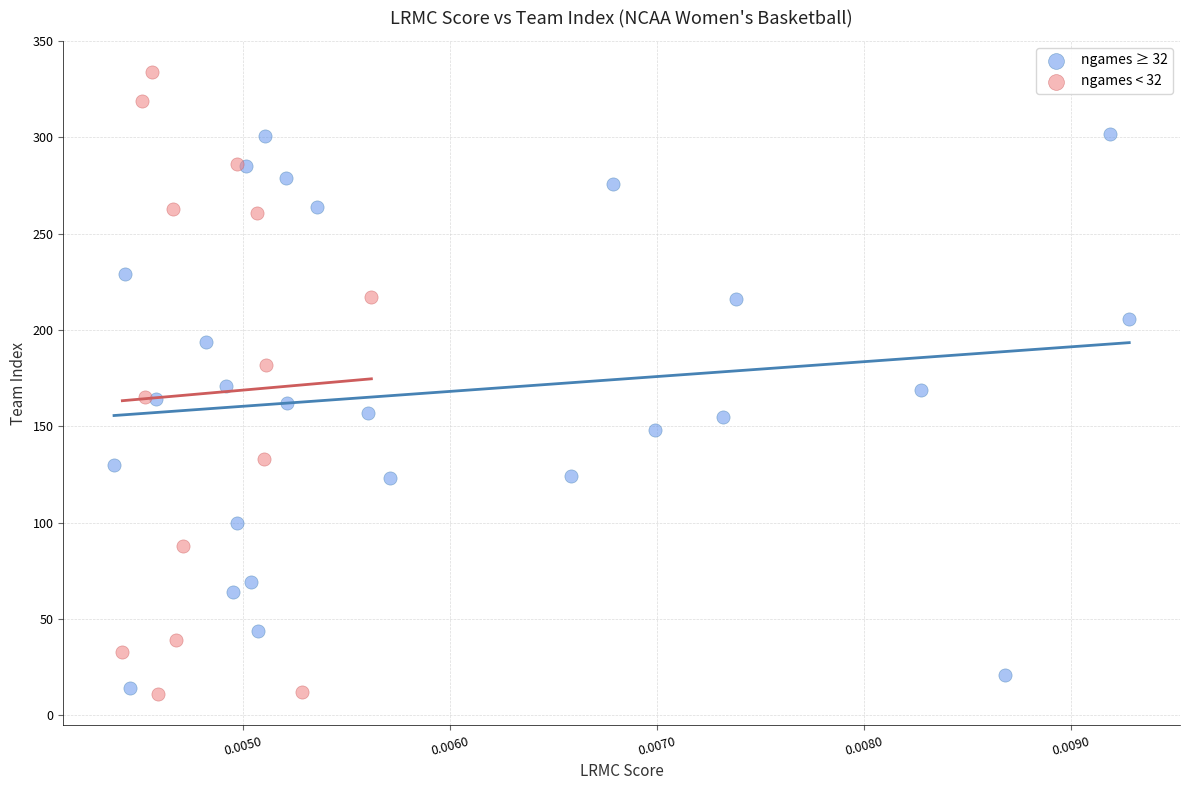

What are all the series names shown in the legend?

ngames ≥ 32, ngames < 32